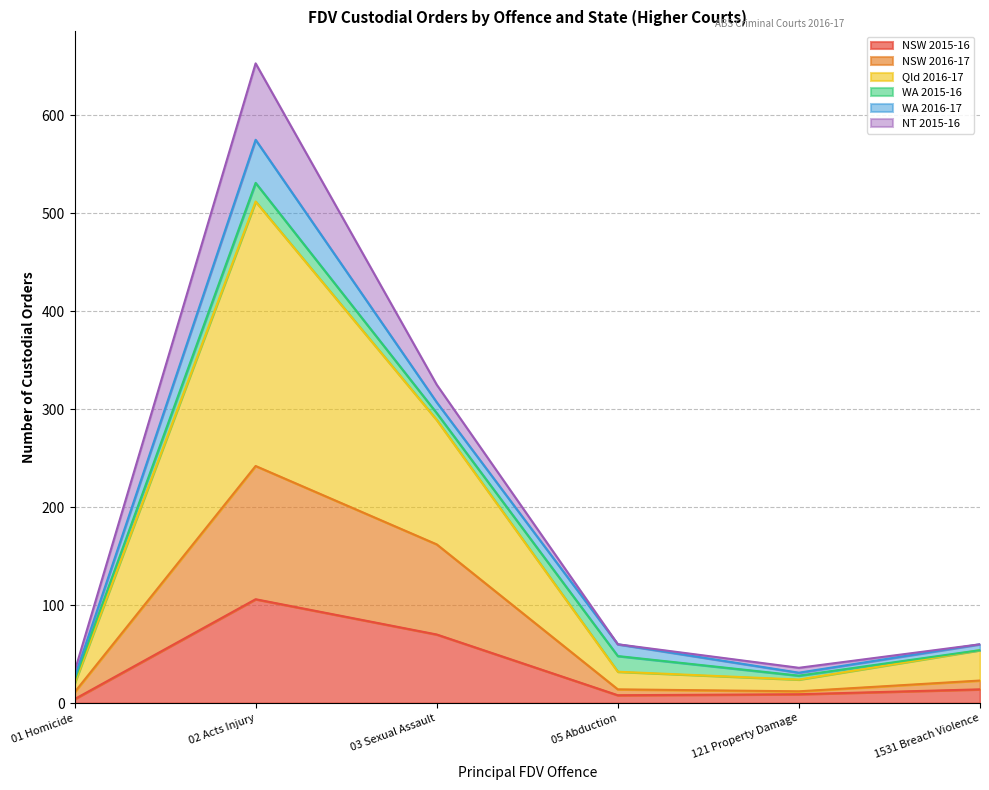

In NSW 2015-16, how many points are lower than both neighbors (excluding endpoints)?

1